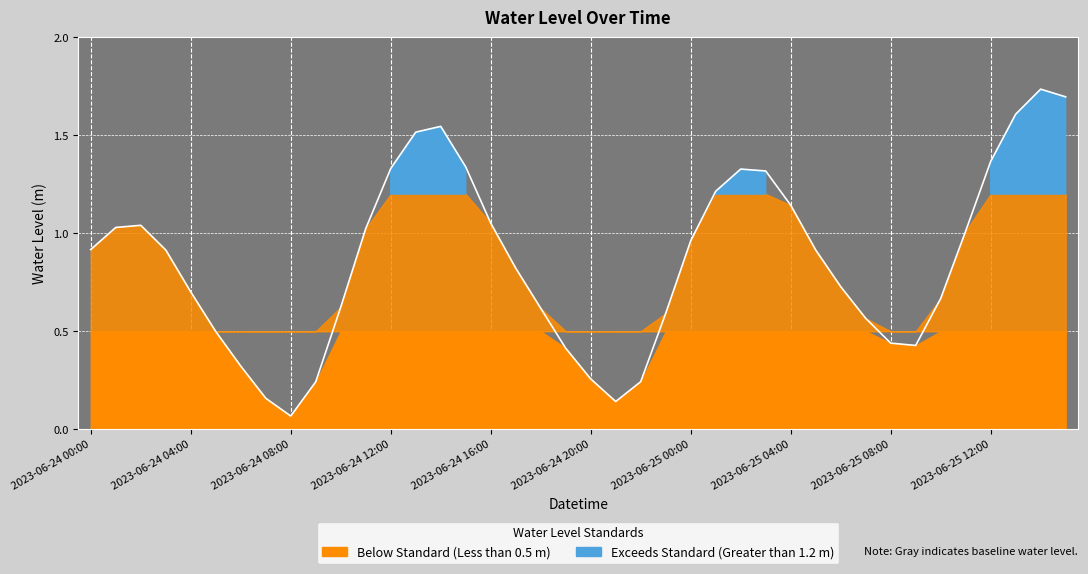

Rank the categories by value from highest to lowest.

2023-06-25 14:00, 2023-06-25 15:00, 2023-06-25 13:00, 2023-06-24 14:00, 2023-06-24 13:00, 2023-06-25 12:00, 2023-06-24 15:00, 2023-06-24 12:00, 2023-06-25 02:00, 2023-06-25 03:00, 2023-06-25 01:00, 2023-06-25 04:00, 2023-06-24 16:00, 2023-06-24 02:00, 2023-06-24 01:00, 2023-06-24 11:00, 2023-06-25 11:00, 2023-06-25 00:00, 2023-06-24 00:00, 2023-06-25 05:00, 2023-06-24 03:00, 2023-06-24 17:00, 2023-06-25 06:00, 2023-06-24 04:00, 2023-06-25 10:00, 2023-06-24 10:00, 2023-06-24 18:00, 2023-06-24 23:00, 2023-06-25 07:00, 2023-06-24 05:00, 2023-06-25 08:00, 2023-06-25 09:00, 2023-06-24 19:00, 2023-06-24 06:00, 2023-06-24 20:00, 2023-06-24 22:00, 2023-06-24 09:00, 2023-06-24 07:00, 2023-06-24 21:00, 2023-06-24 08:00